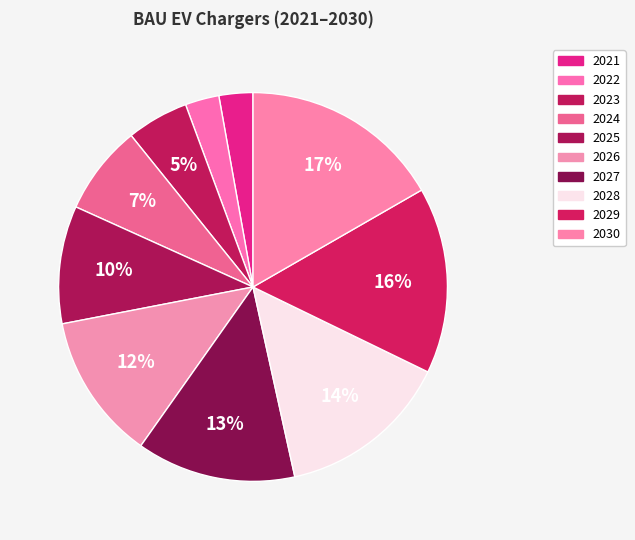

How many segments does this pie chart have?

10